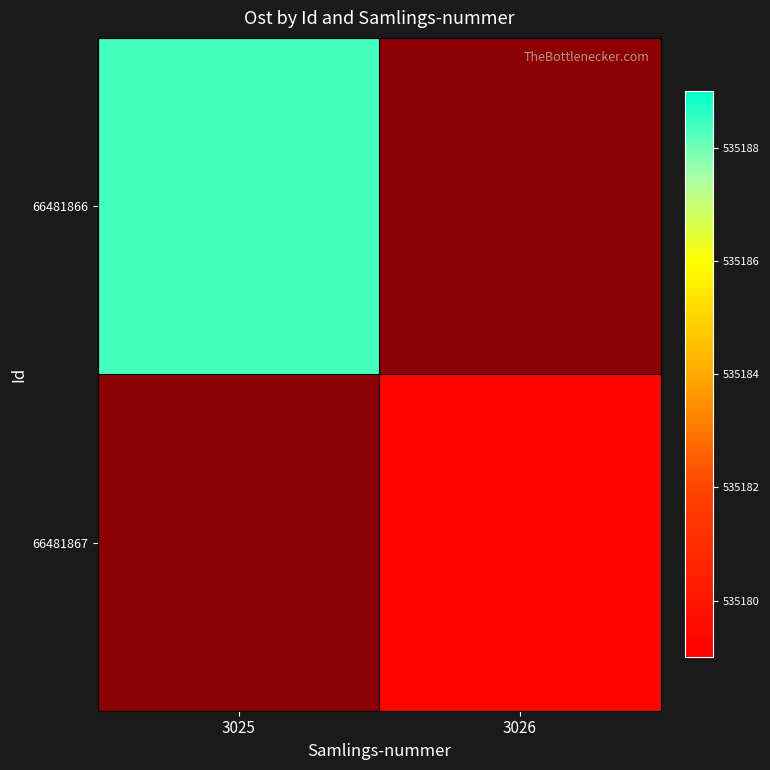

List the labels in order of 66481866 value, smallest first.

3025, 3026